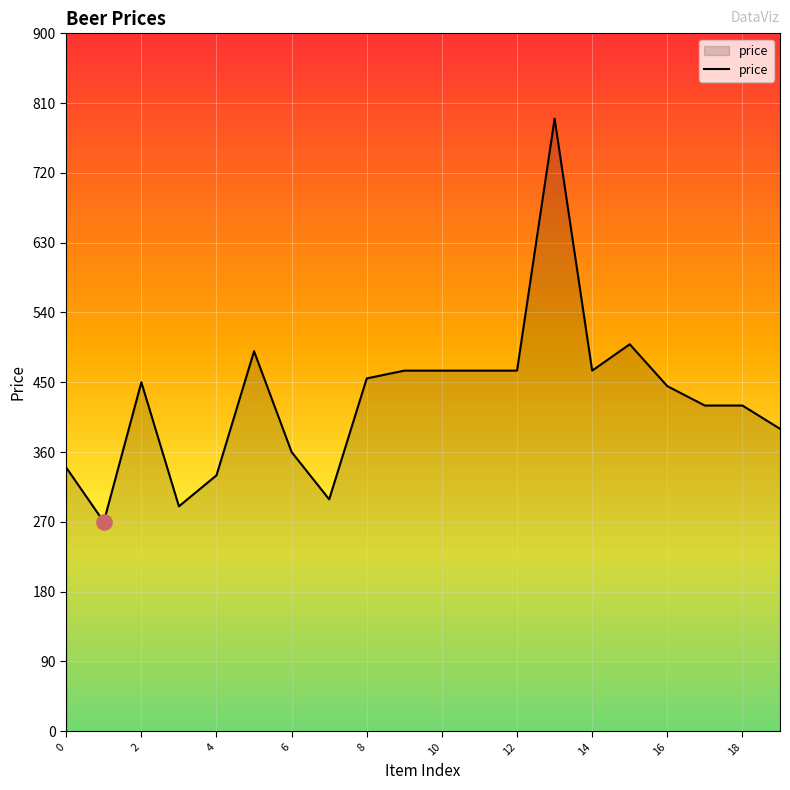

What is the difference between the maximum and minimum values?

520